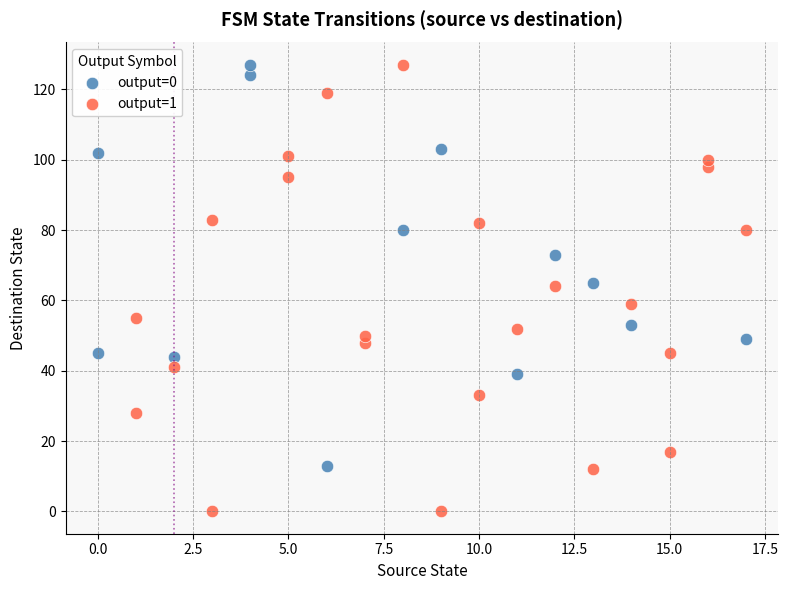

Which series reaches the minimum Y coordinate?

output=1